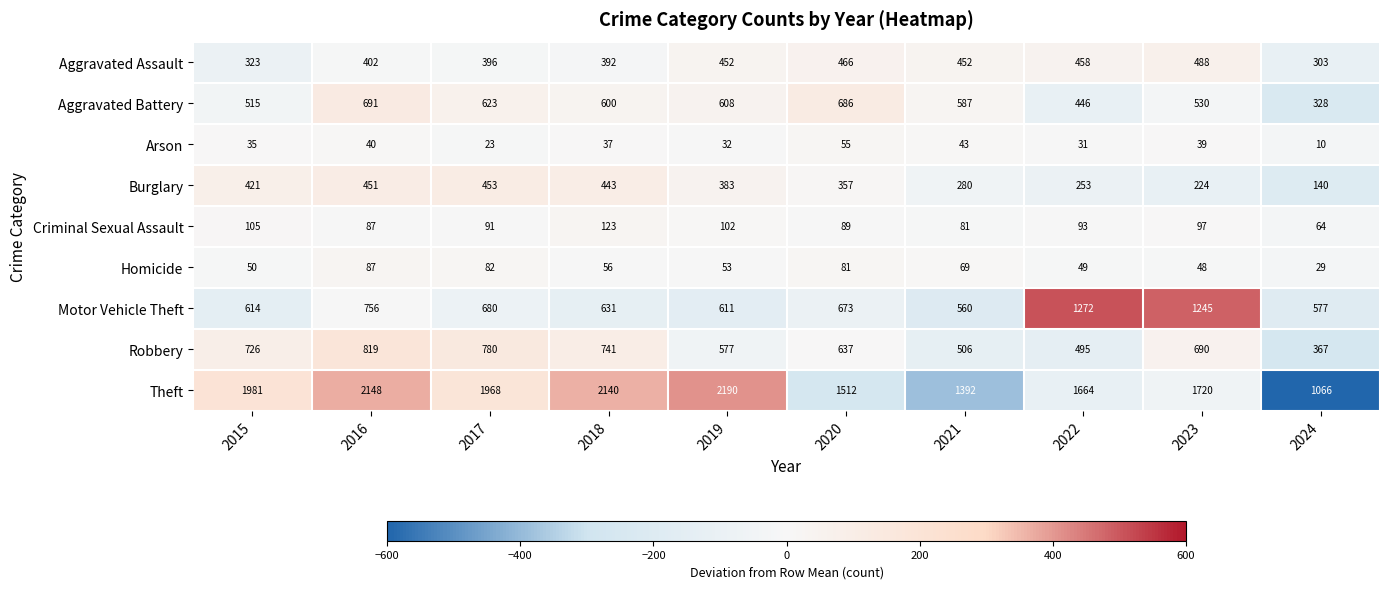

List the series in order of their peak value, lowest first.

Arson, Homicide, Criminal Sexual Assault, Burglary, Aggravated Assault, Aggravated Battery, Robbery, Motor Vehicle Theft, Theft